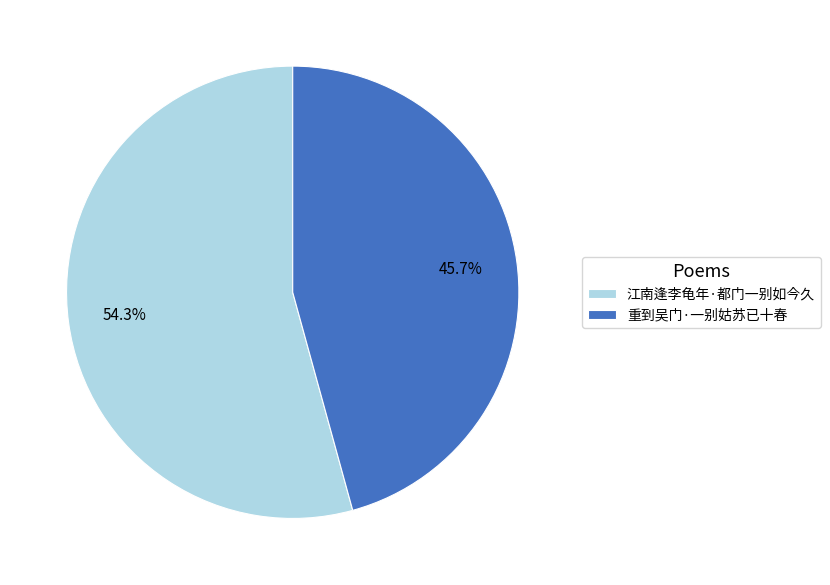

Is 江南逢李龟年·都门一别如今久 the majority of the pie?

Yes